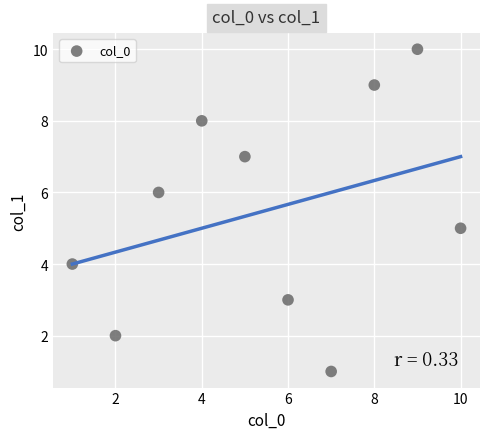

What is the average Y value?

6